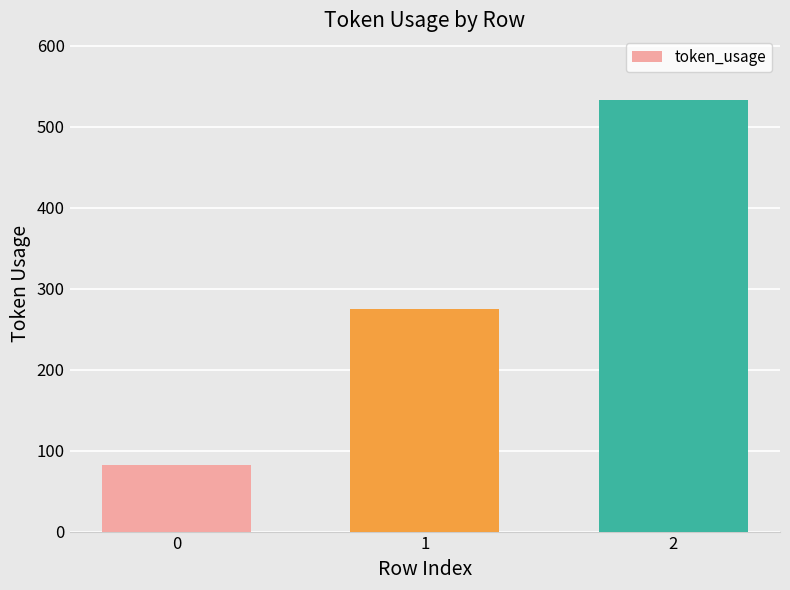

What is the greatest value displayed?

533